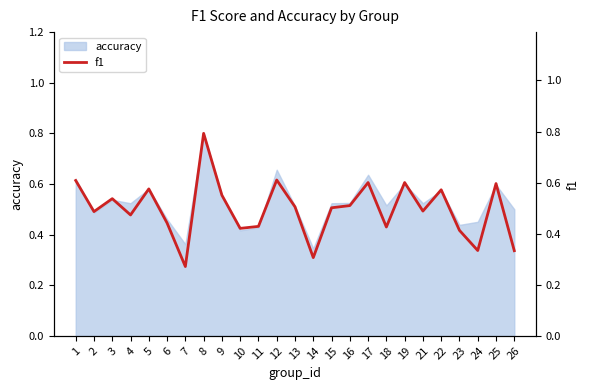

True or false: the data has more than 0 interior local peaks.

True